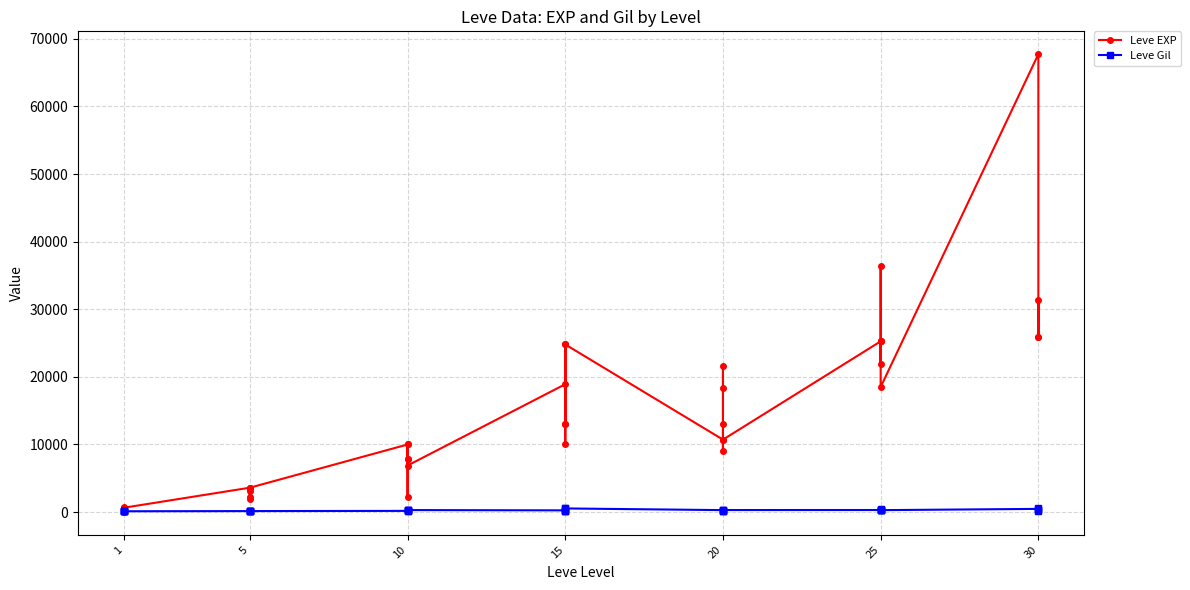

Between 28 and 29, which series saw the biggest shift?

Leve EXP